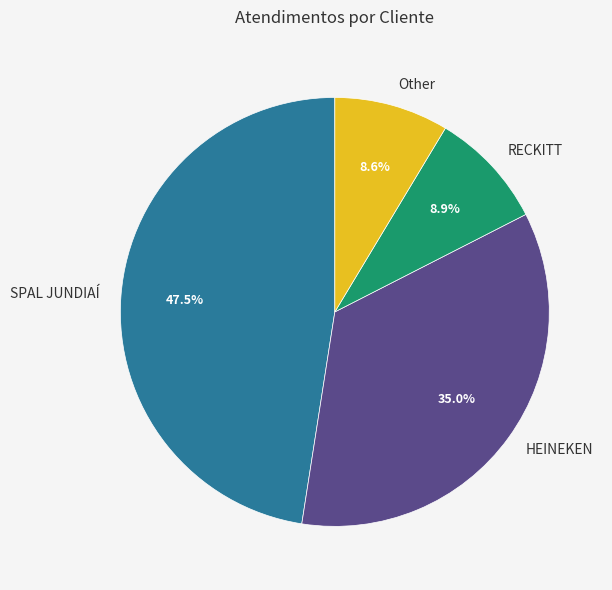

What percentage is the HEINEKEN slice, to the nearest percent?

35%